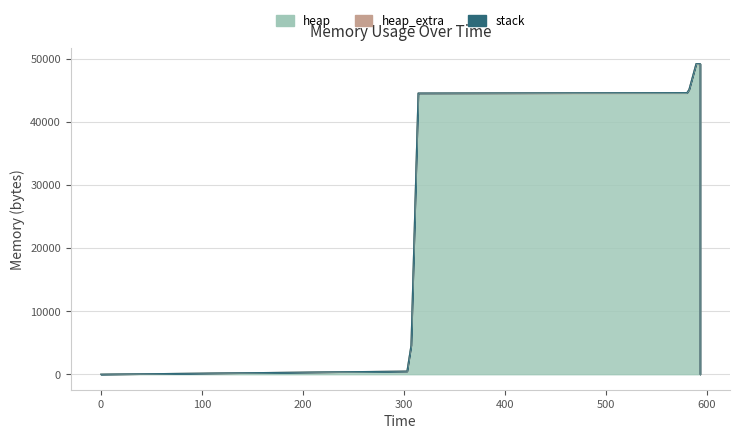

How many data points does each series have?

14